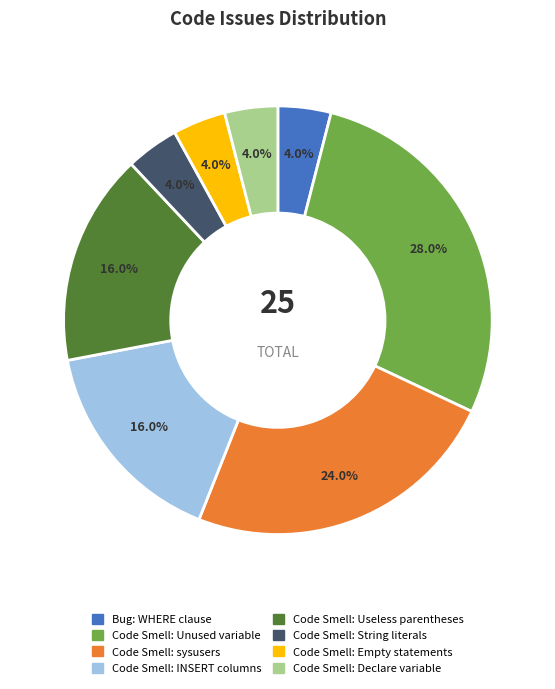

Which has a higher value, Code Smell: sysusers or Code Smell: String literals?

Code Smell: sysusers